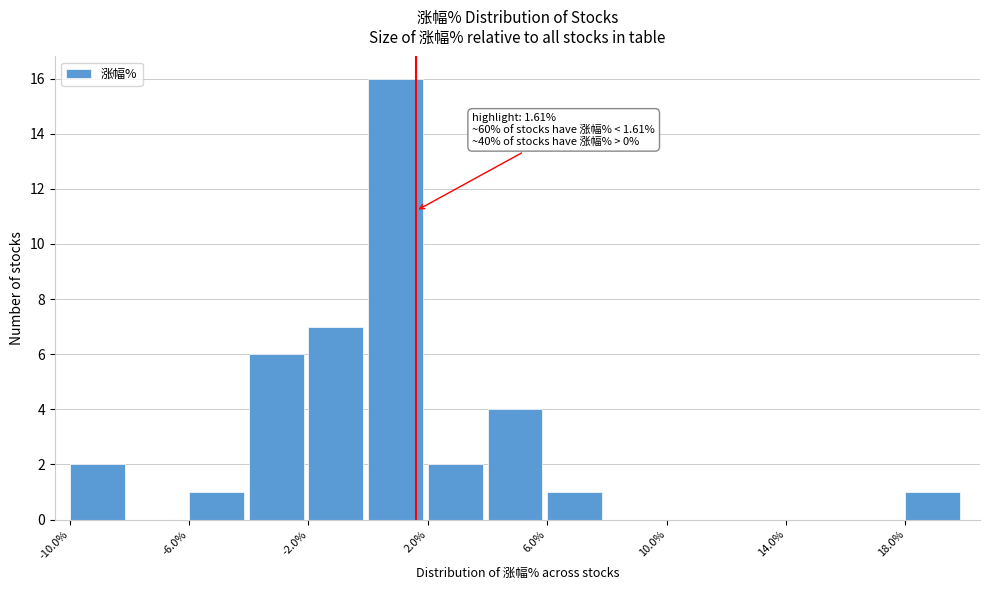

Which range on the x-axis has the tallest bar?

0 to 2